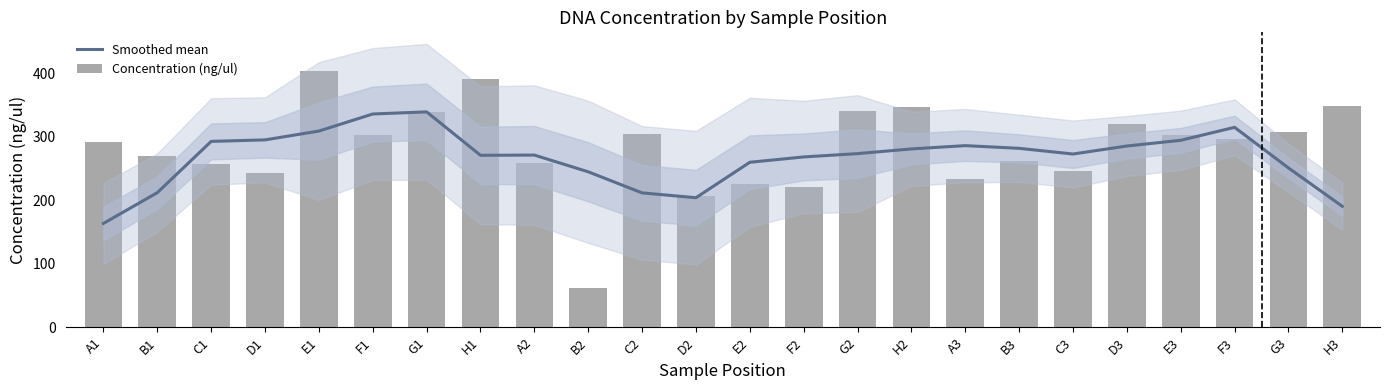

Where does the Concentration (ng/ul) series first go above 296?

E1